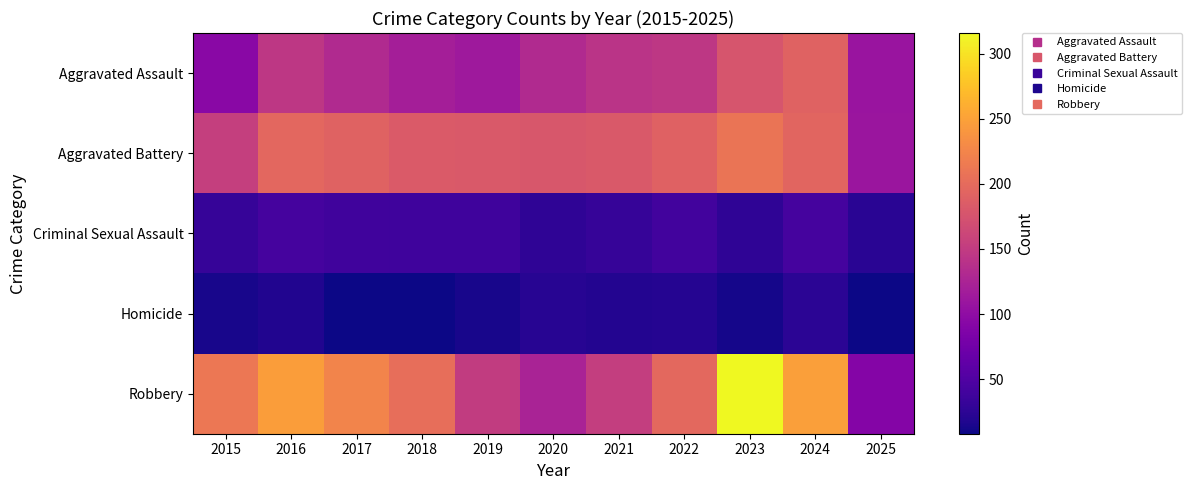

Between 2017 and 2018, which is larger?

2017